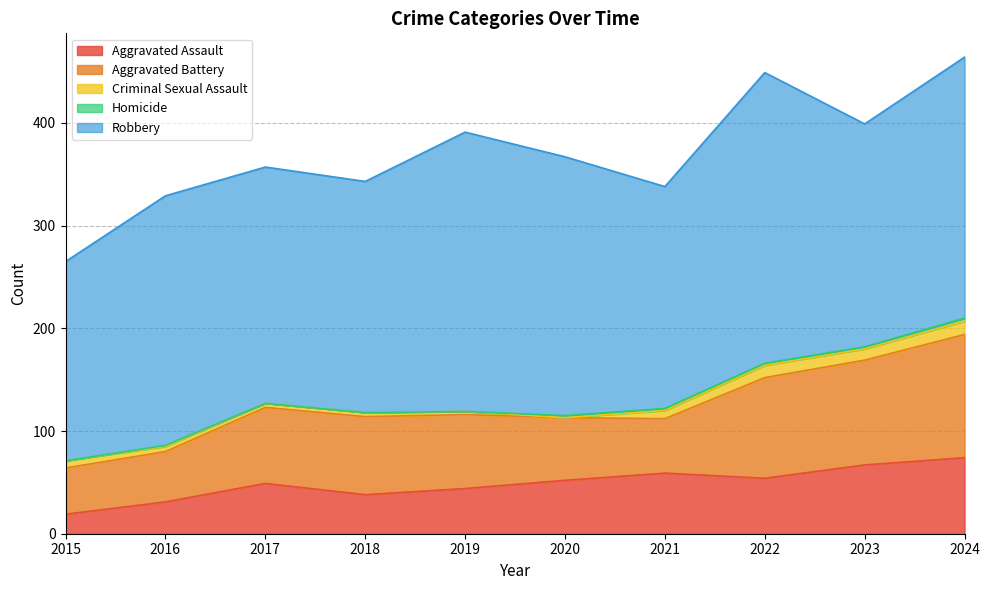

True or false: Robbery and Criminal Sexual Assault cross at least once.

False